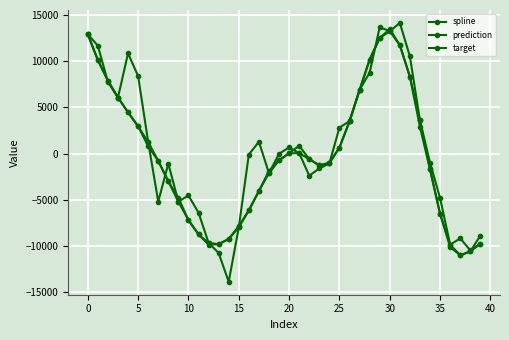

At which category does spline reach its first local peak?

21